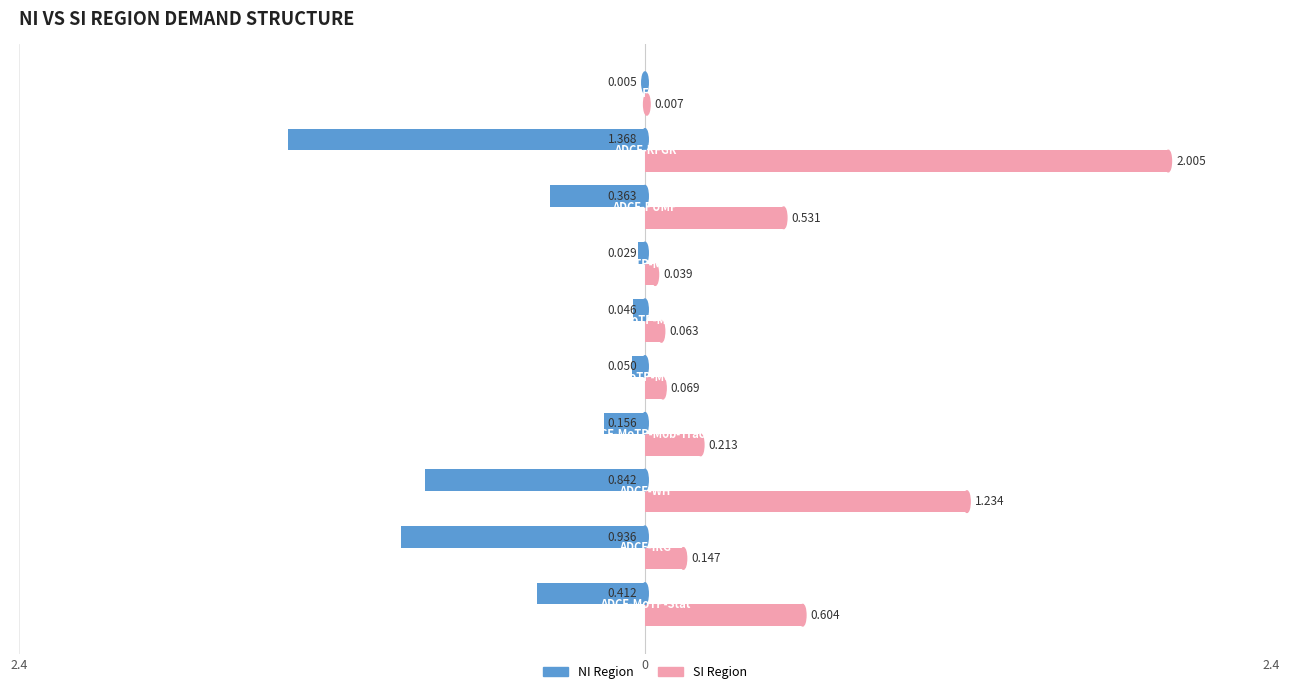

What are all the series names shown in the legend?

NI Region, SI Region